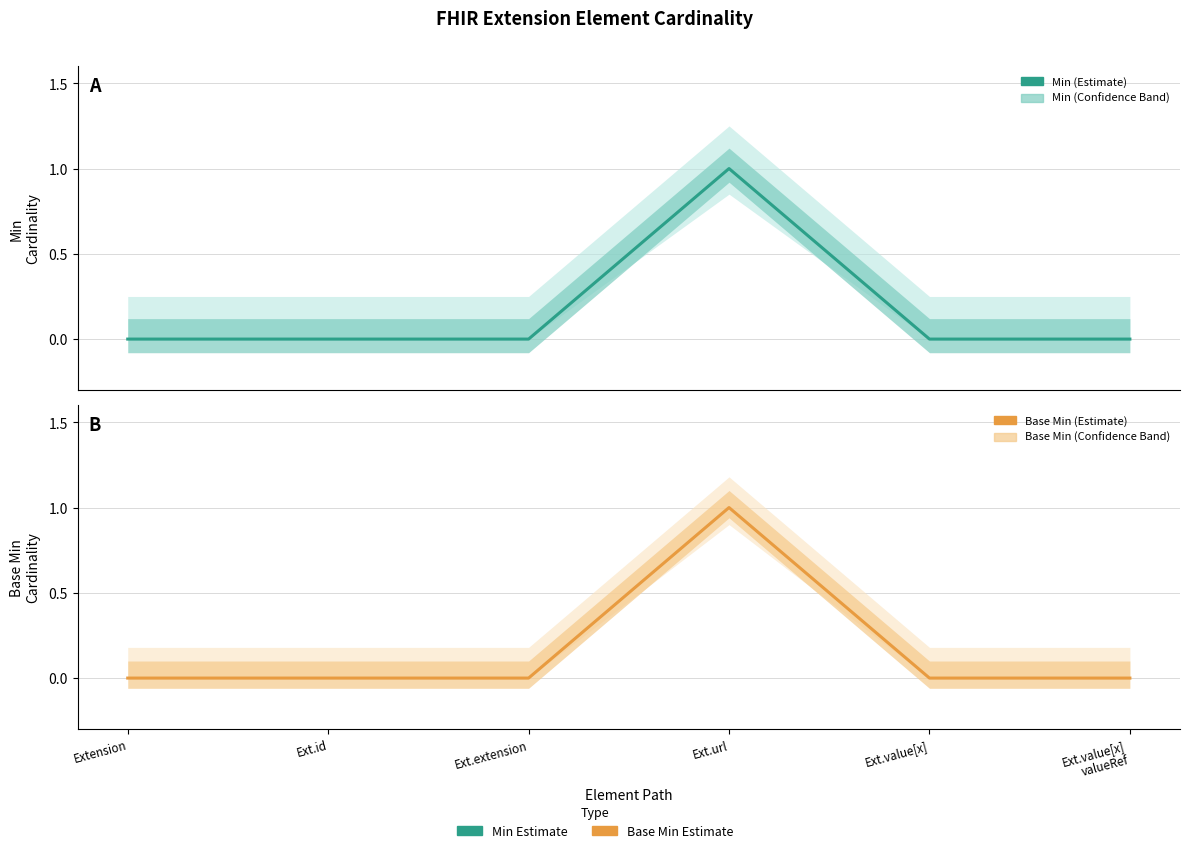

The Base Min series shows 0 at Extension. True or false?

True